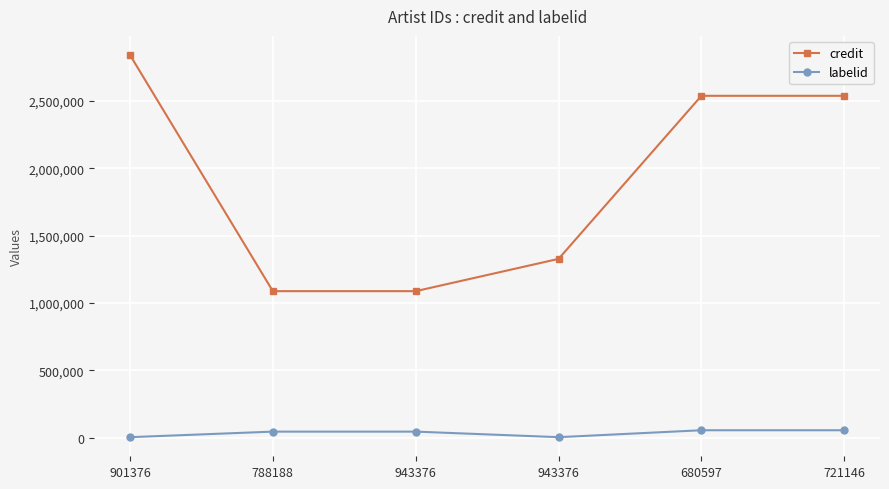

Count the number of categories in the chart.

6